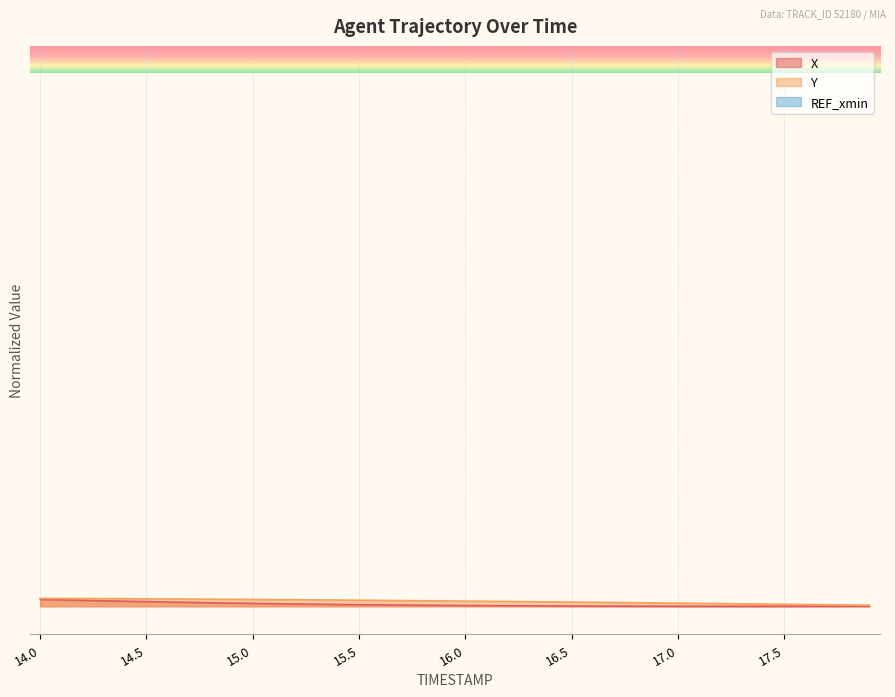

What position from the right is 17.8?

2